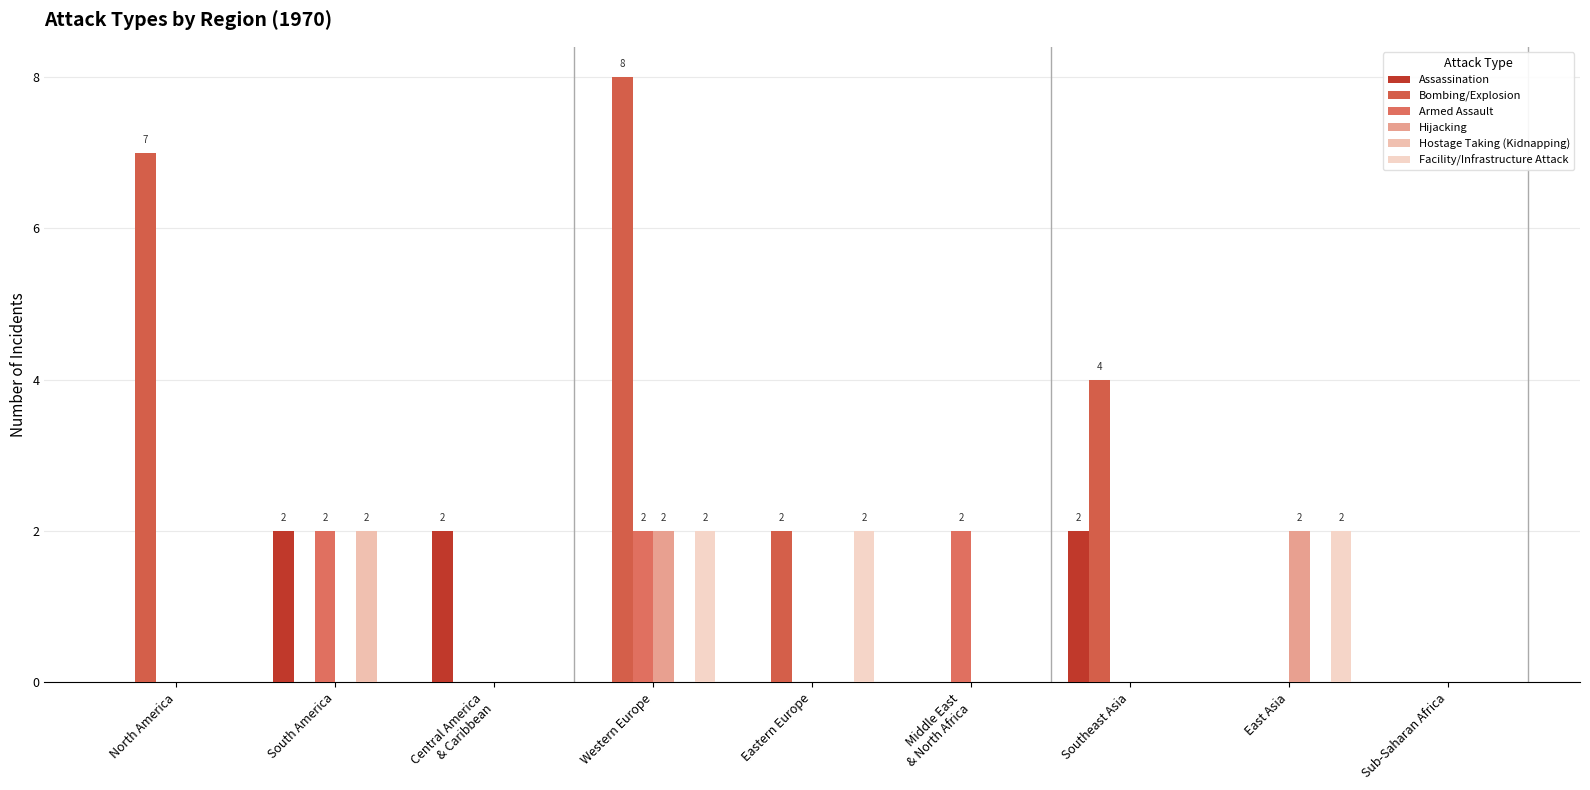

How many groups of bars are there?

9